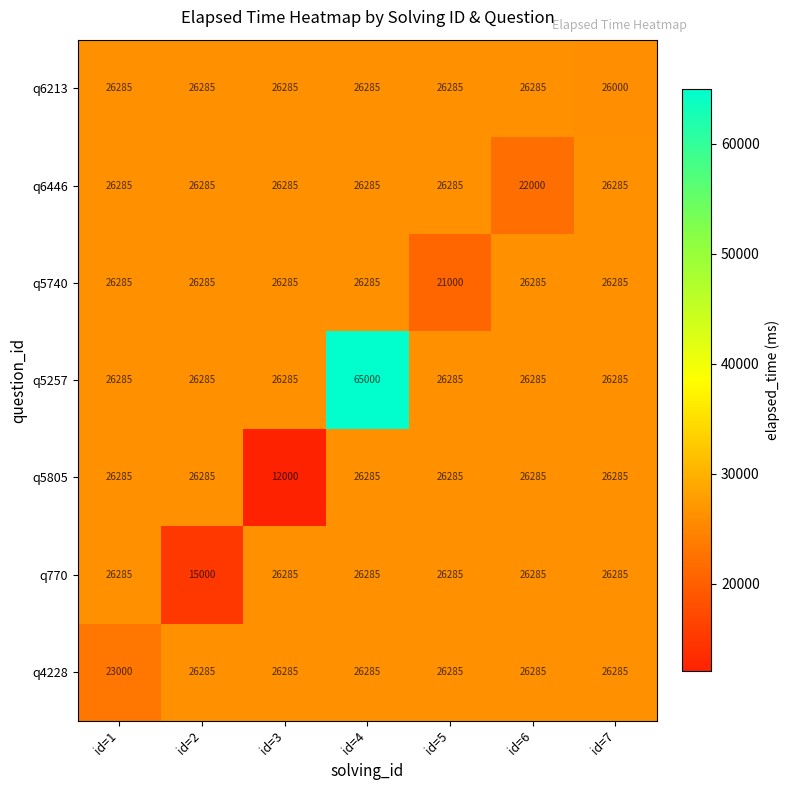

What is the difference between the maximum and minimum values in the q6213 series?

285